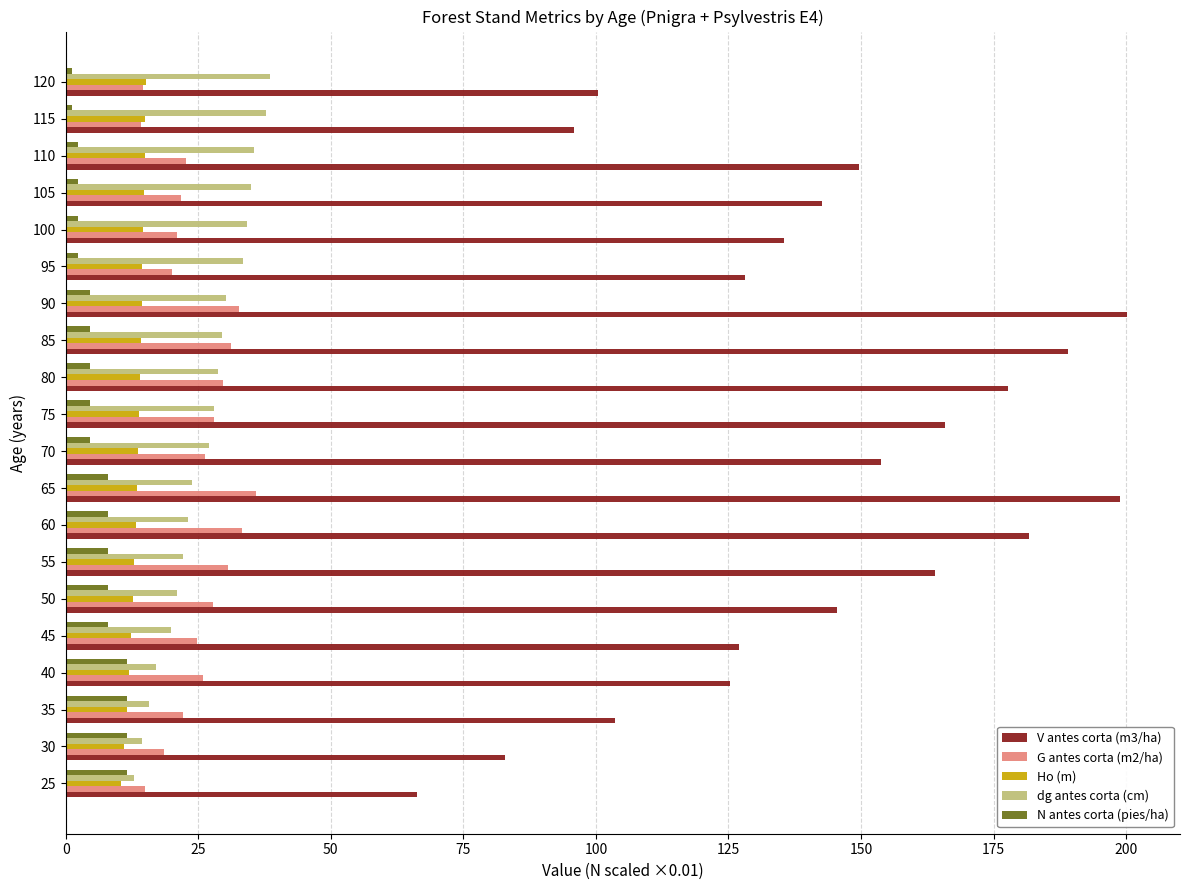

The dg antes corta (cm) series shows 4.1 at 100. True or false?

False